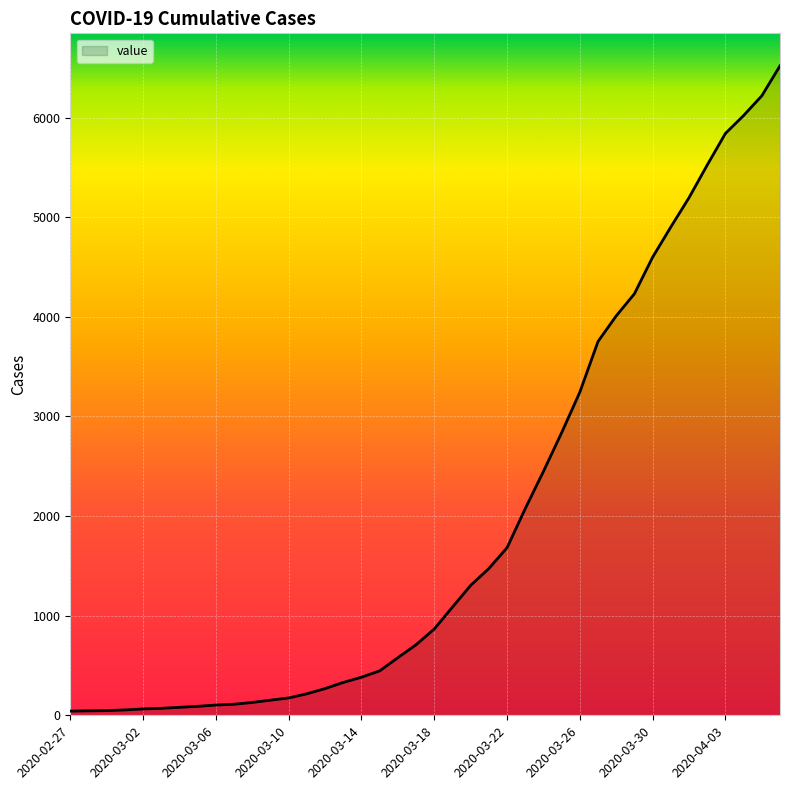

What is the difference between the maximum and minimum values?

6477